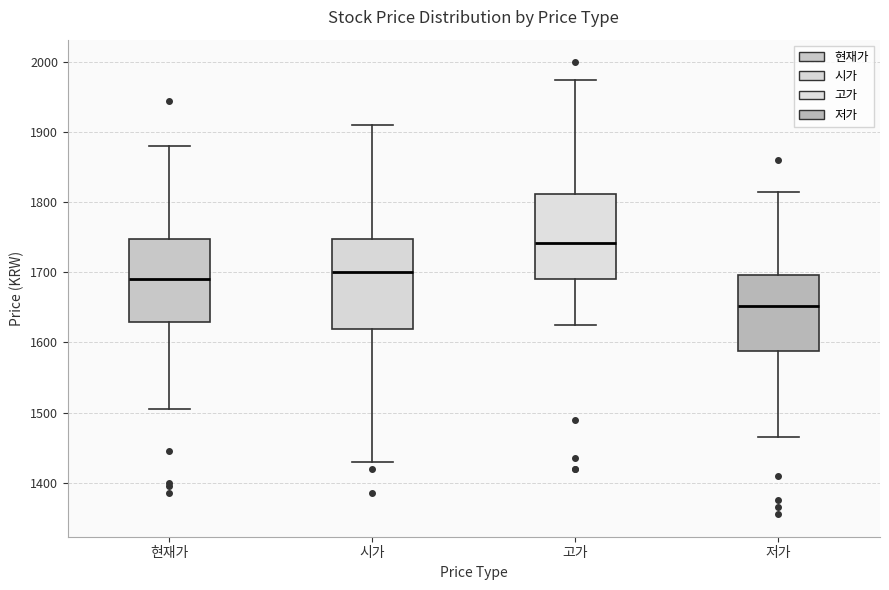

Where does the upper whisker of the box for 시가 end on the y-axis? The values are not printed on the chart, so give them approximately, as read against the axis.

1910